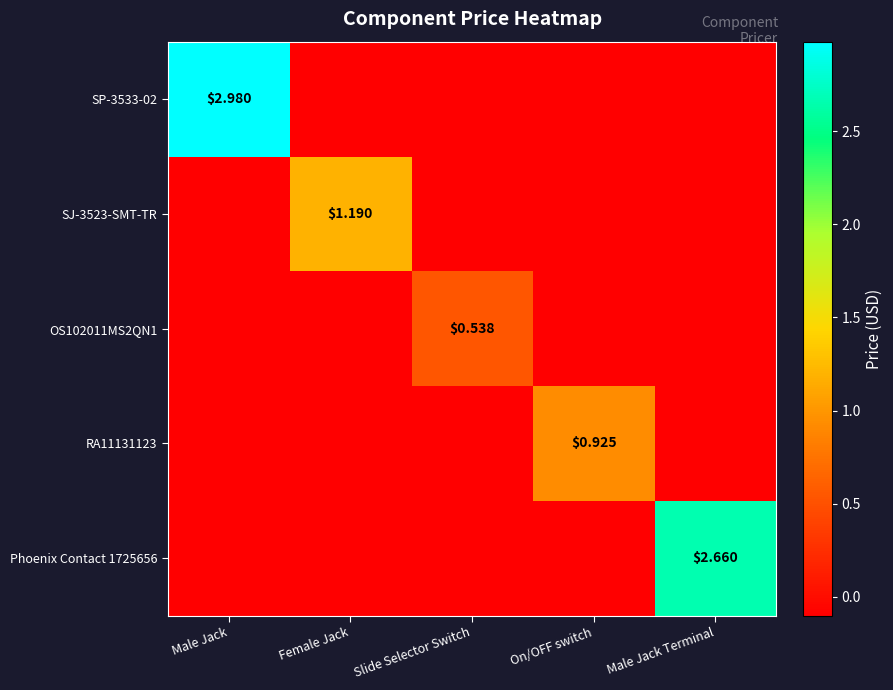

Which series has the largest total across all categories?

SP-3533-02